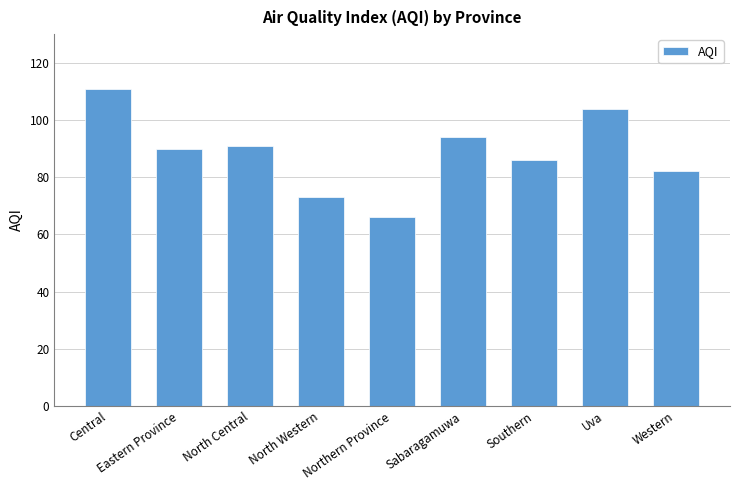

Between Northern Province and Uva, which is larger?

Uva